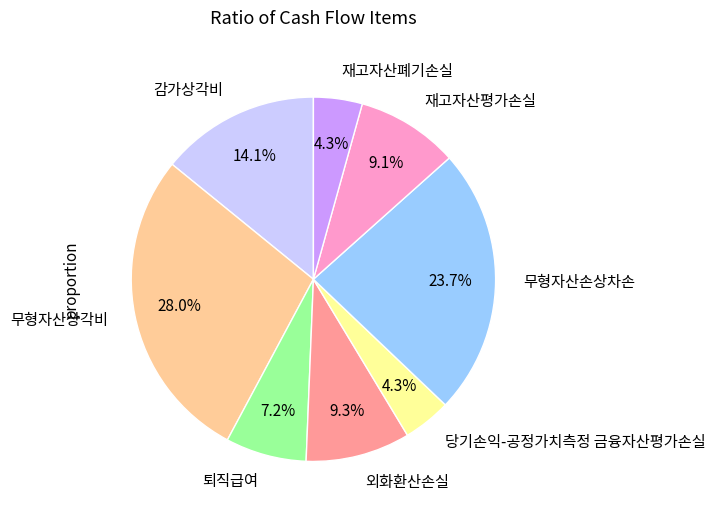

What portion of the pie excludes 무형자산손상차손?

76.3%